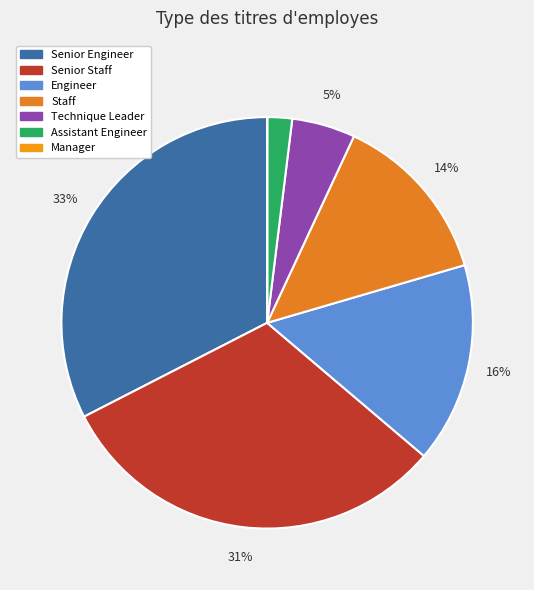

Is the sum of Senior Staff and Staff greater than half?

No